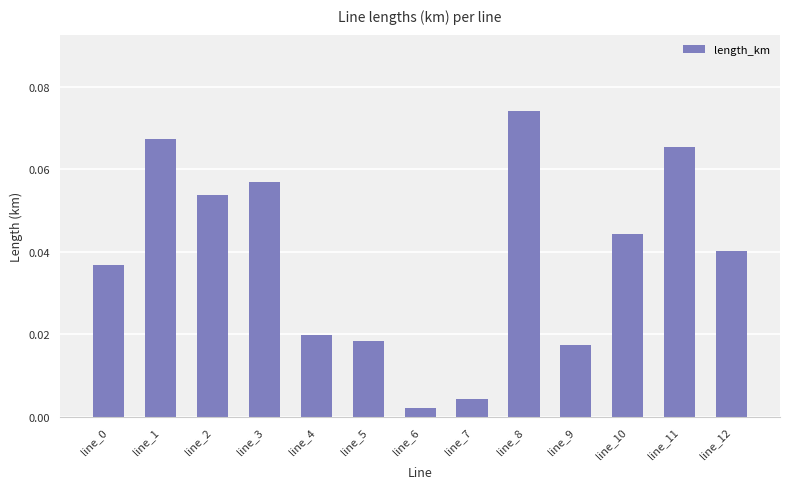

Which has a higher value, line_1 or line_9?

line_1